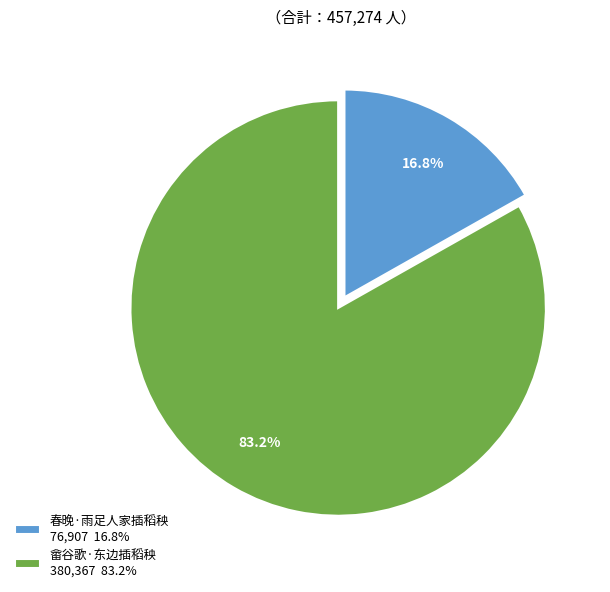

Count the number of slices in the pie.

2